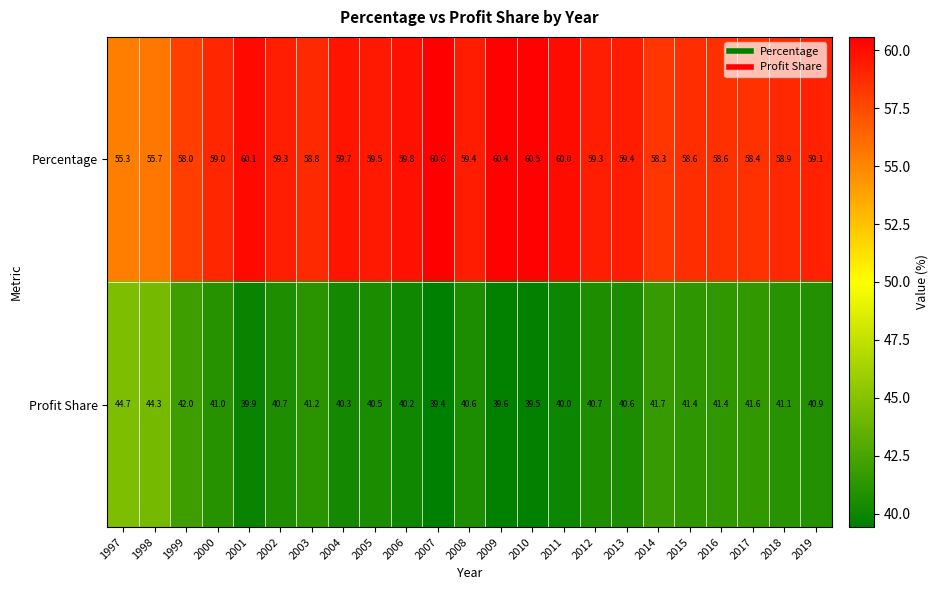

What is the difference between the highest and lowest values at 1999?

16.0